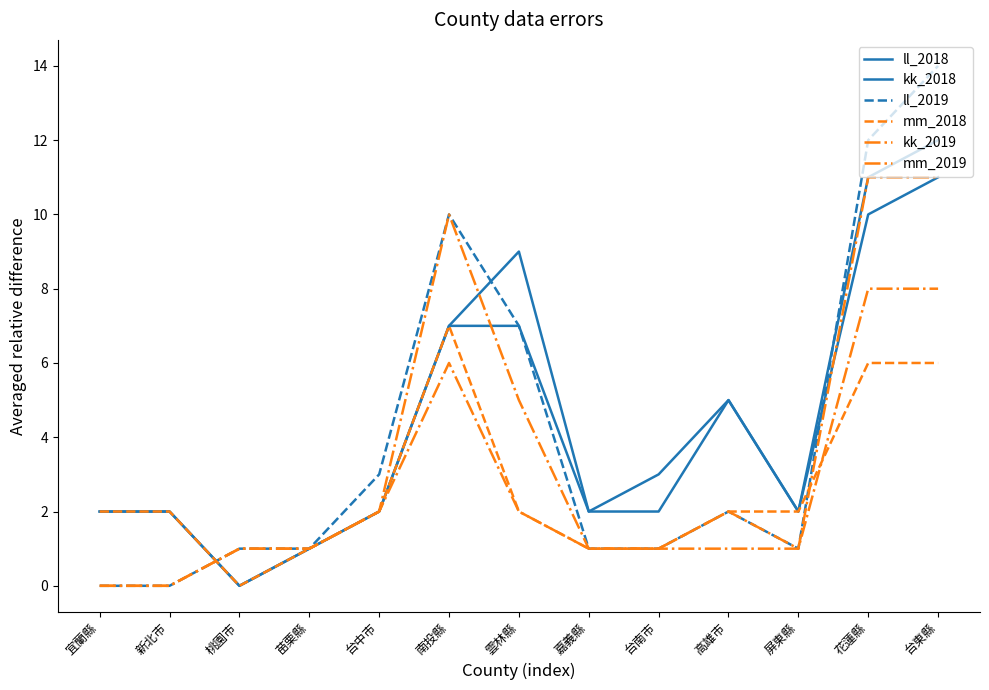

How many times do mm_2018 and ll_2019 cross each other?

2